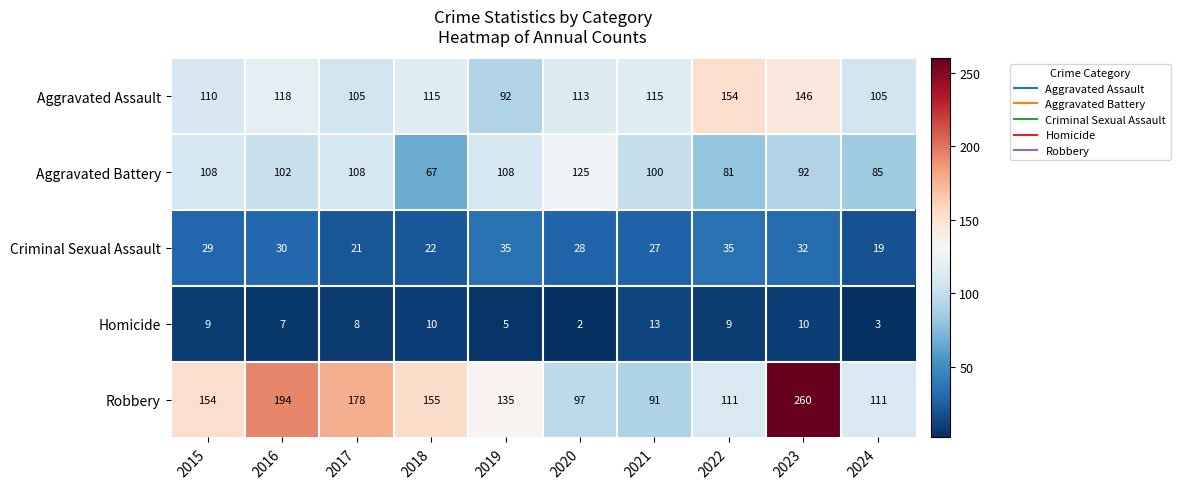

Which category has the highest value in the Aggravated Assault series?

2022